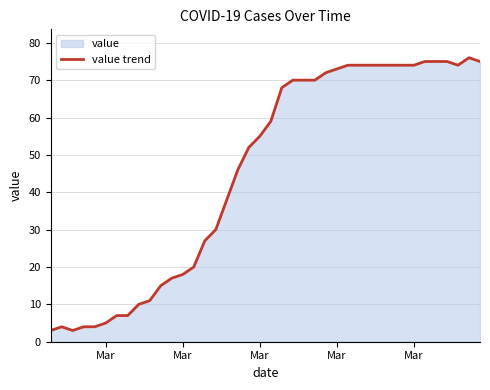

How many lines are shown in the chart?

1